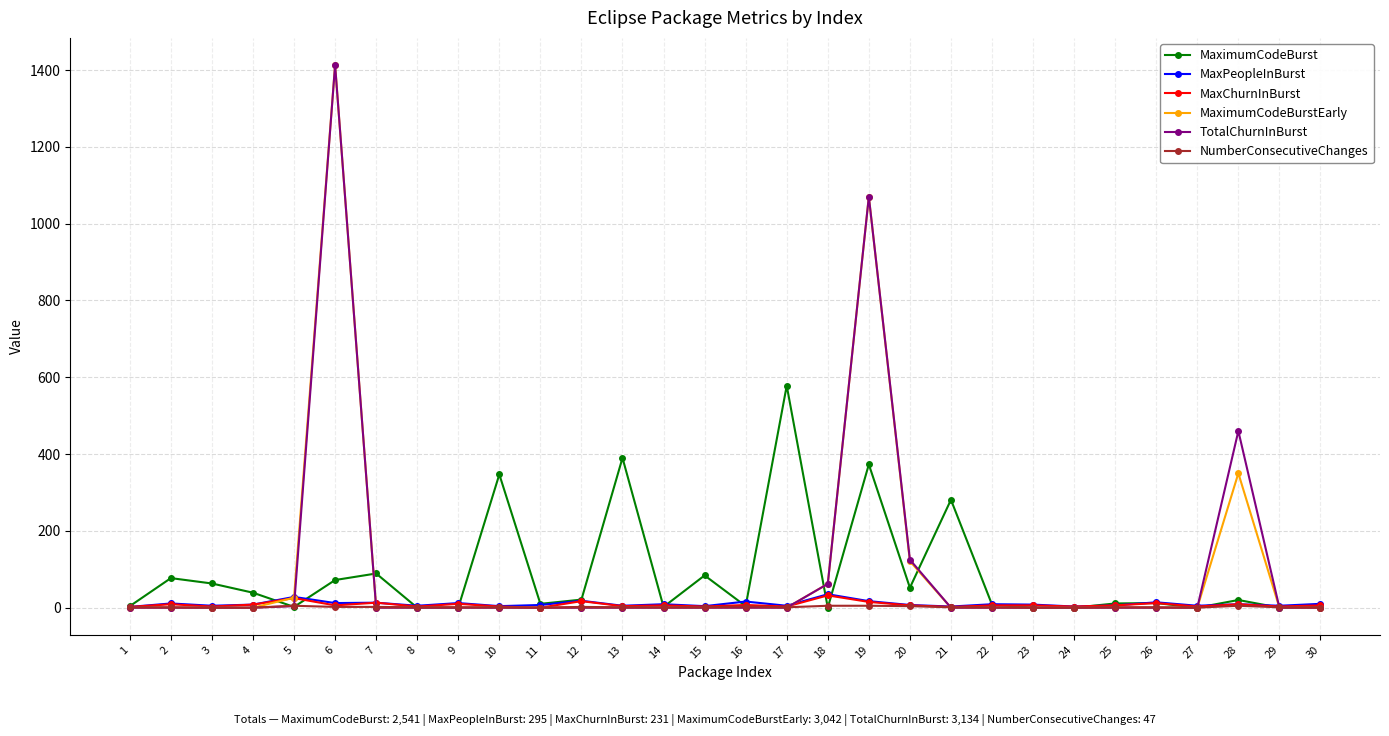

Which series changed the most between 17 and 30?

MaximumCodeBurst